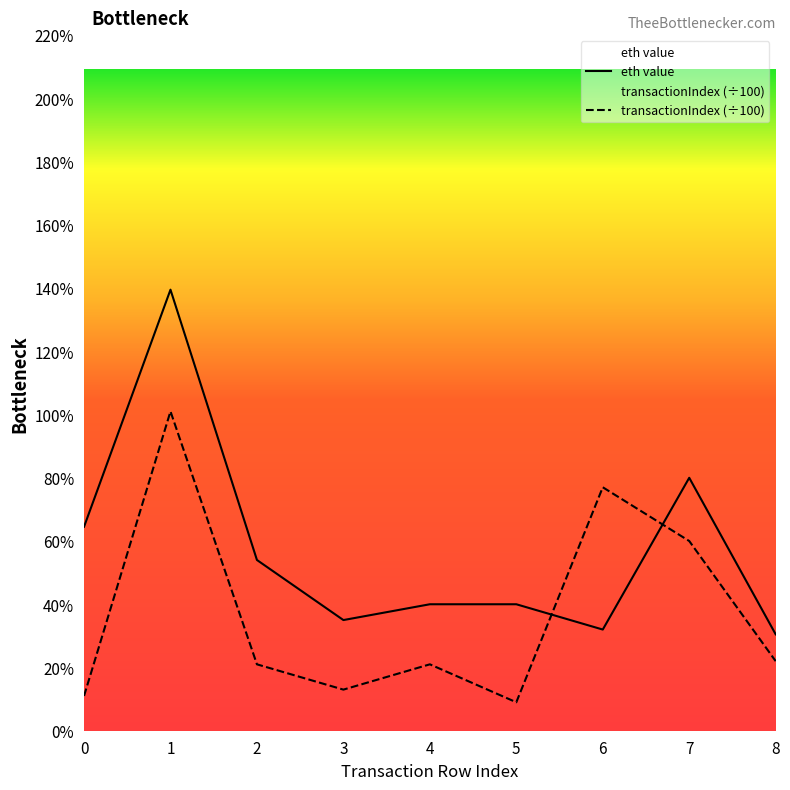

Which category has the lowest value in the transactionIndex series?

5